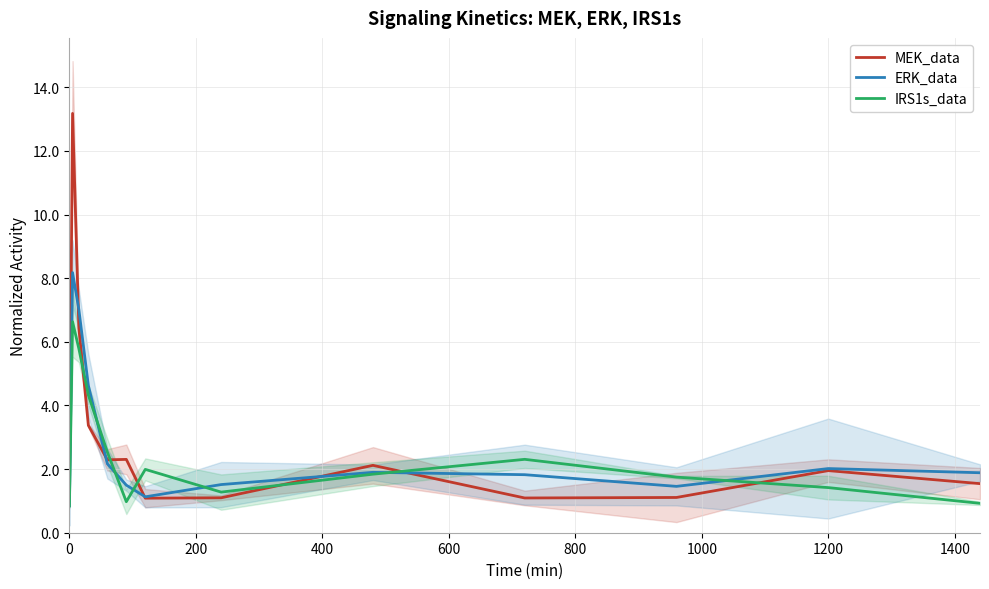

True or false: MEK_data and IRS1s_data intersect in this chart.

True